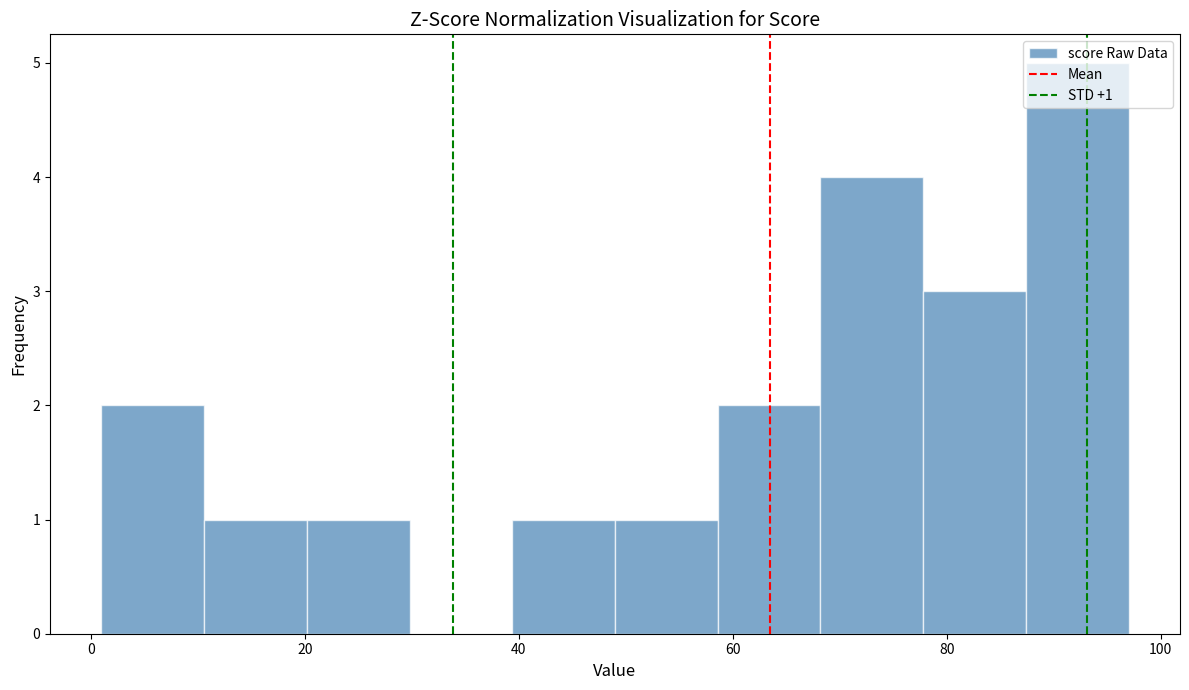

Over which range of the x-axis is the bar tallest?

87.4 to 97.0